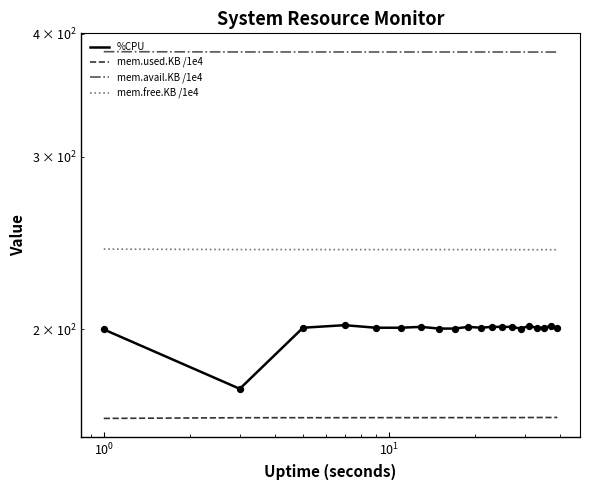

What are all the series names shown in the legend?

%CPU, mem.used.KB /1e4, mem.avail.KB /1e4, mem.free.KB /1e4